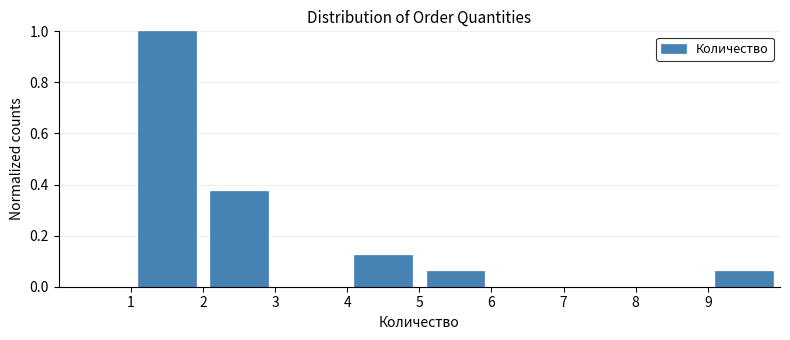

Reading left to right, transcribe this chart: for each bar, give the range it covers on the x-axis and its height. The values are not printed on the chart, so give them approximately, as read against the axis.

1 to 2: 1.00
2 to 3: 0.38
3 to 4: 0
4 to 5: 0.12
5 to 6: 0.06
6 to 7: 0
7 to 8: 0
8 to 9: 0
9 to 10: 0.06